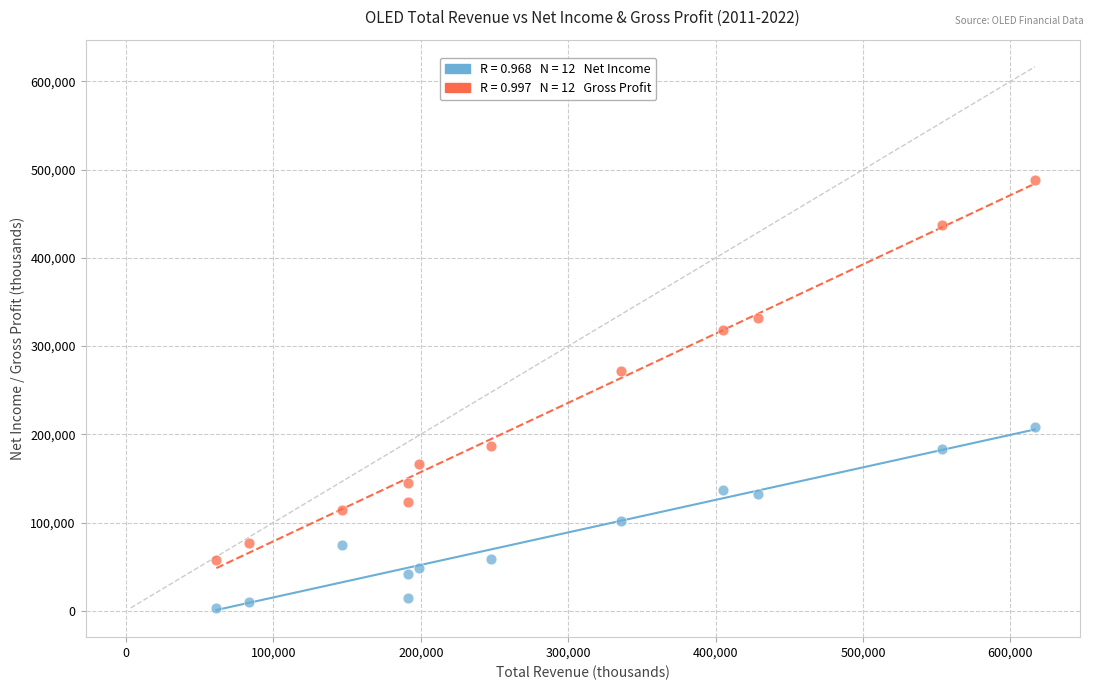

Across all series, what Y value is closest to 245500?

271200